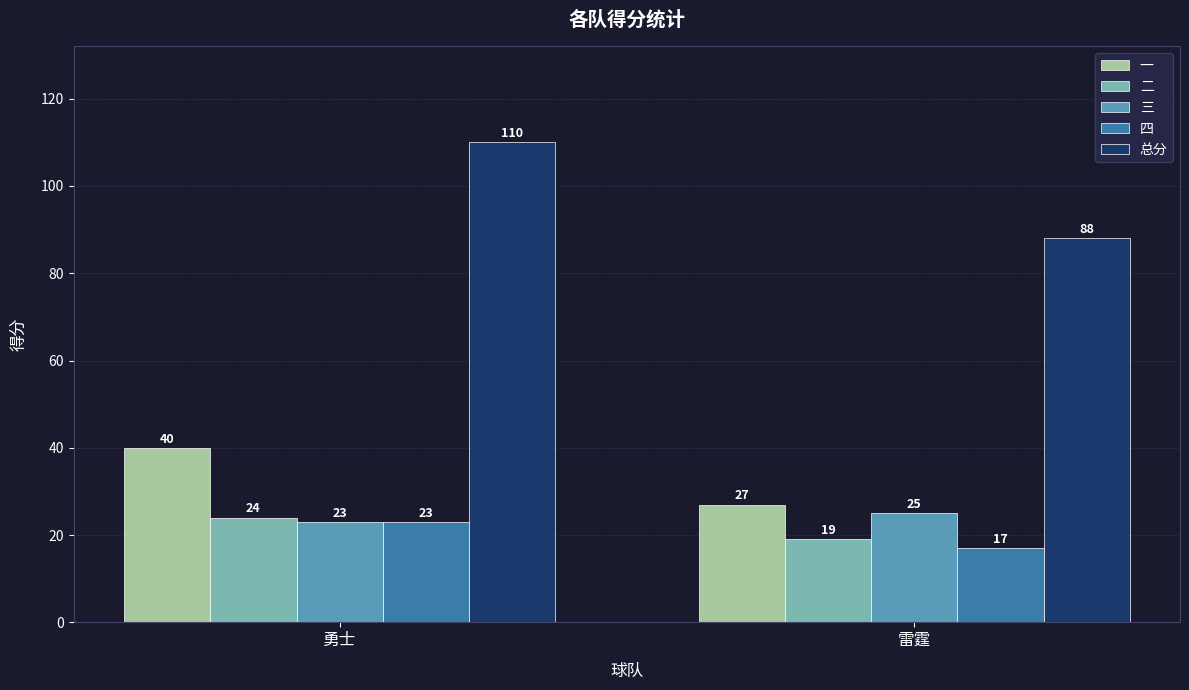

Which series has the largest total across all categories?

总分